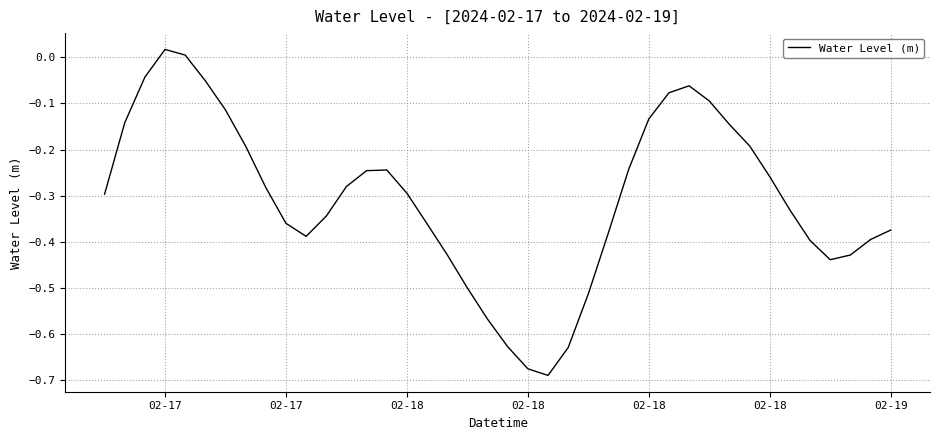

How many lines are shown in the chart?

1